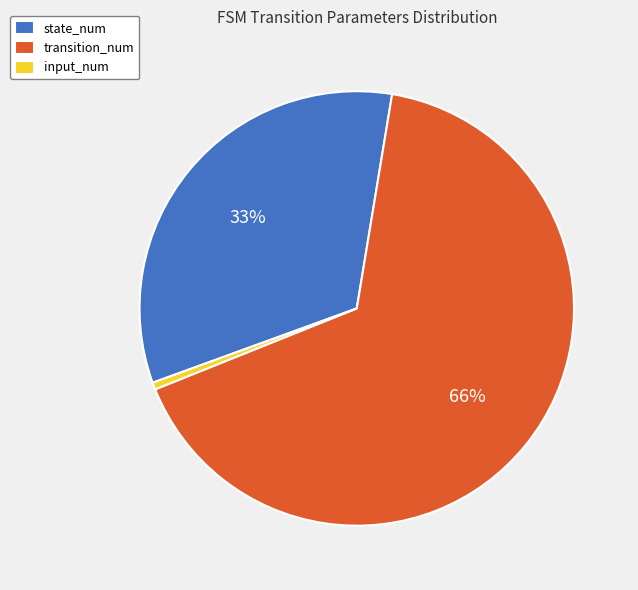

Rank the categories by value from highest to lowest.

transition_num, state_num, input_num